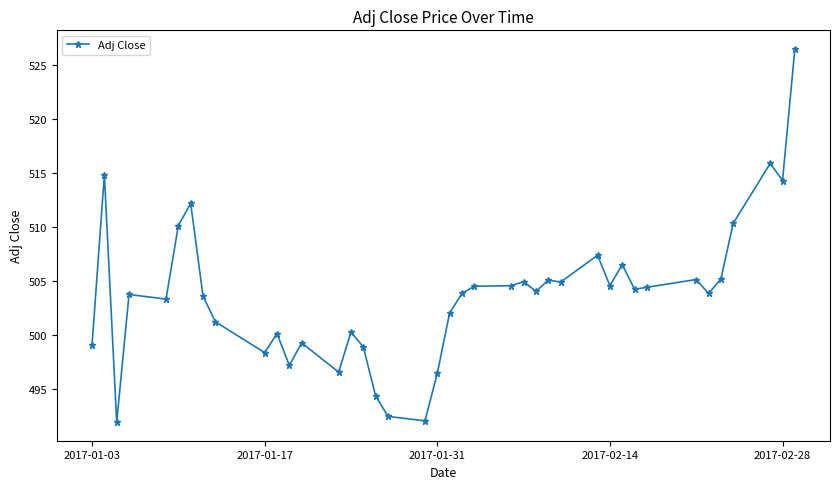

What is the maximum value shown in the chart?

526.5